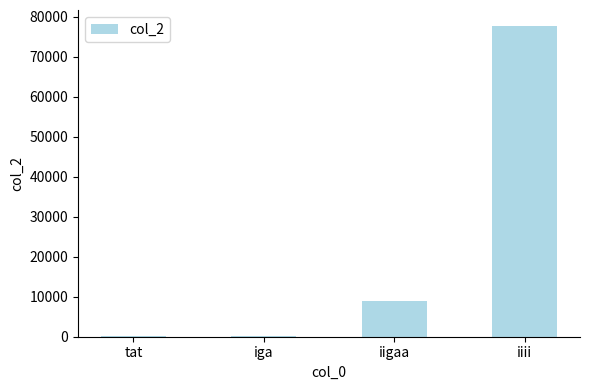

How many series are shown in this chart?

1